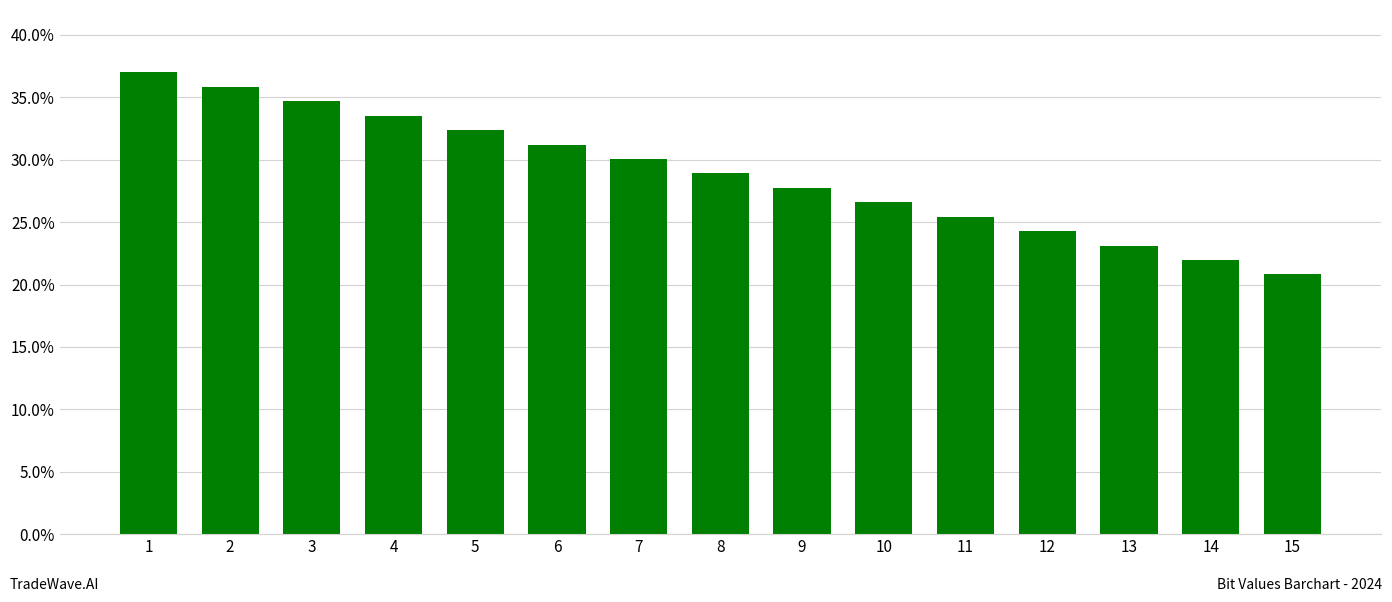

Between 7 and 8, which is larger?

7